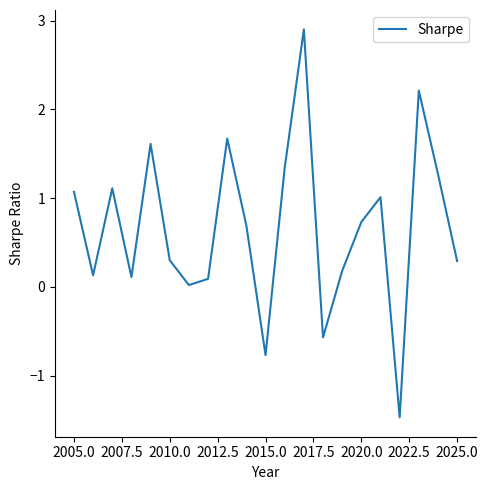

What is the greatest value displayed?

2.9